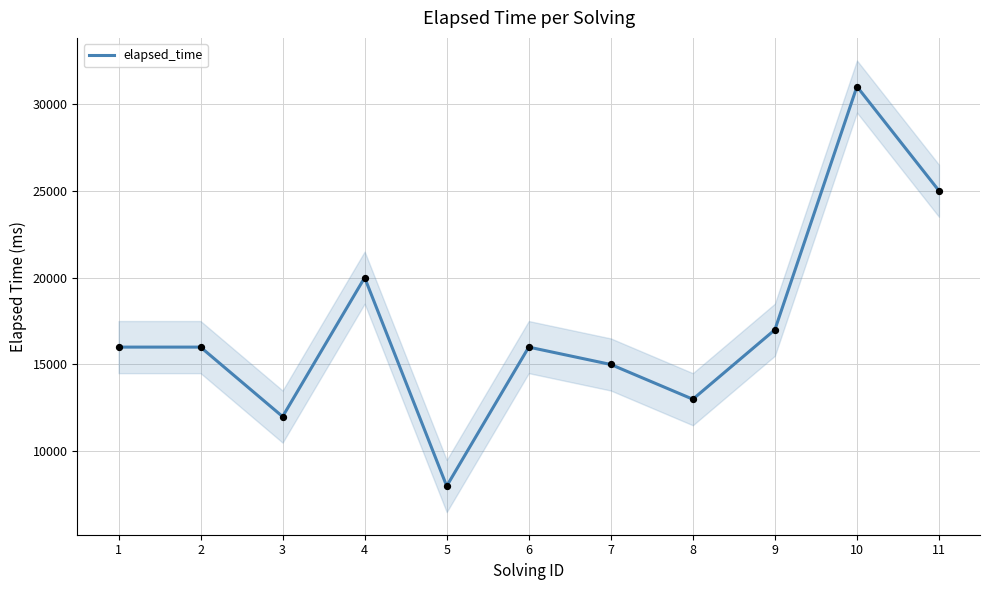

Which has a higher value, 4 or 7?

4